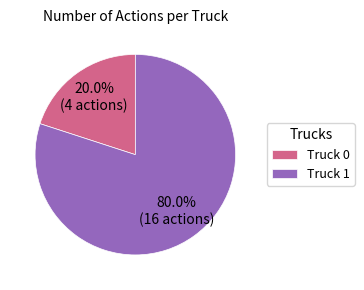

To the nearest percent, what is the difference between the Truck 1 and Truck 0 slice percentages?

60%